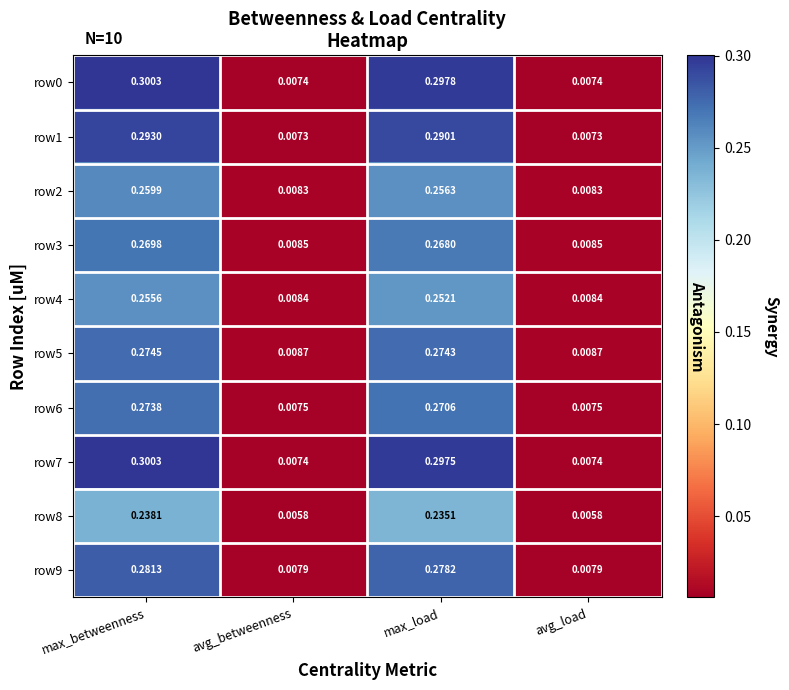

Which category has the highest value across all series?

max_betweenness